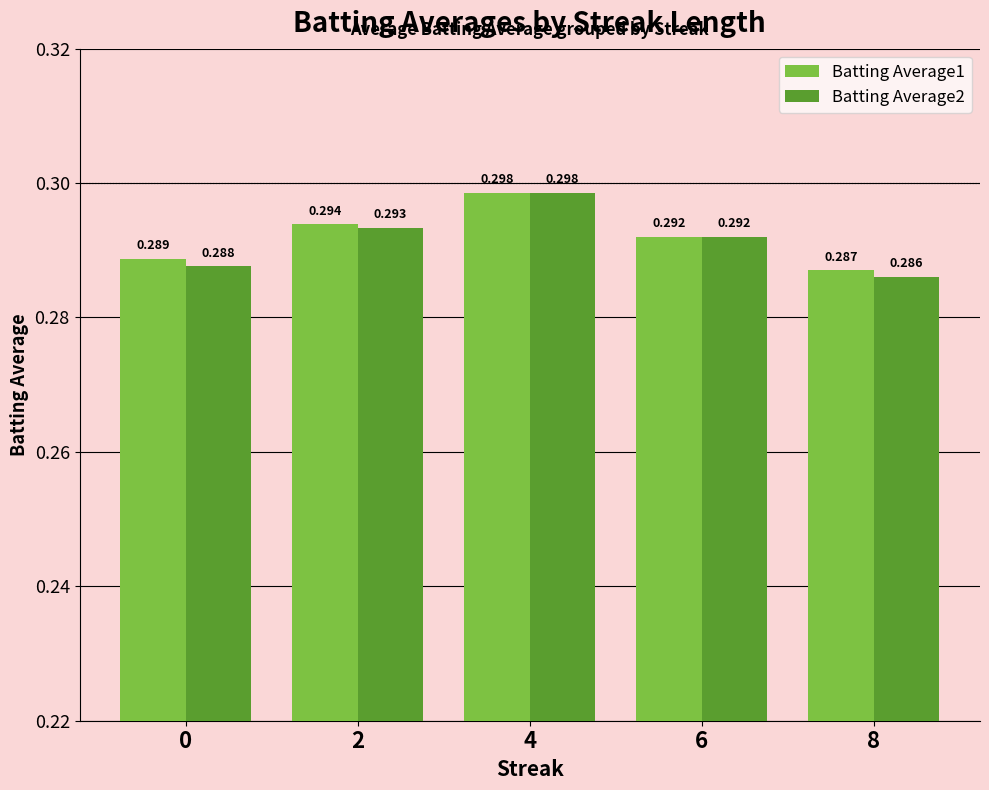

Is the value of Batting Average1 at 2 greater than the value of Batting Average2 at 6?

Yes